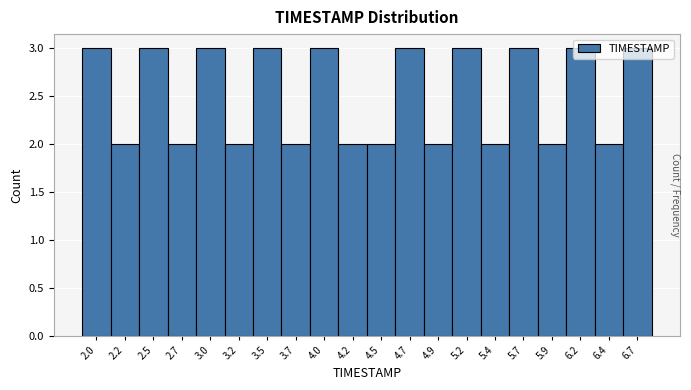

What position from the right is 5.9?

4